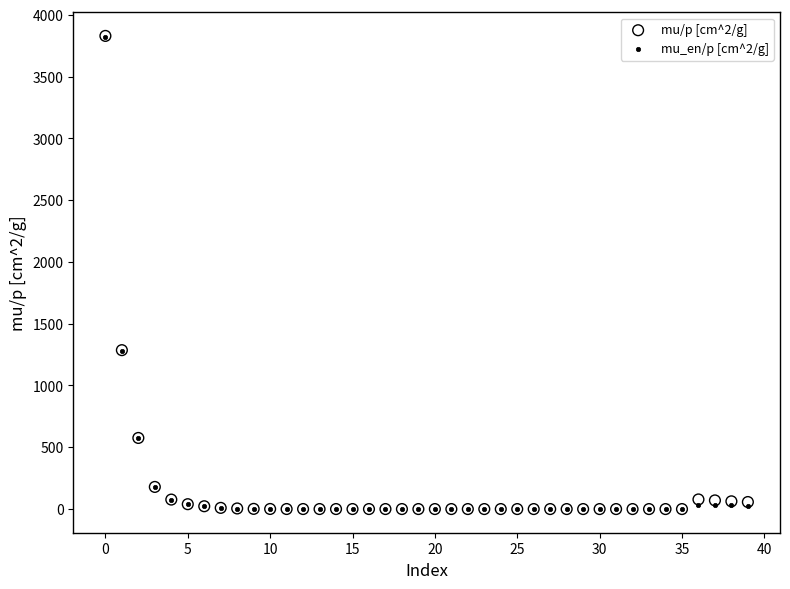

What are all the series names shown in the legend?

mu/p [cm^2/g], mu_en/p [cm^2/g]